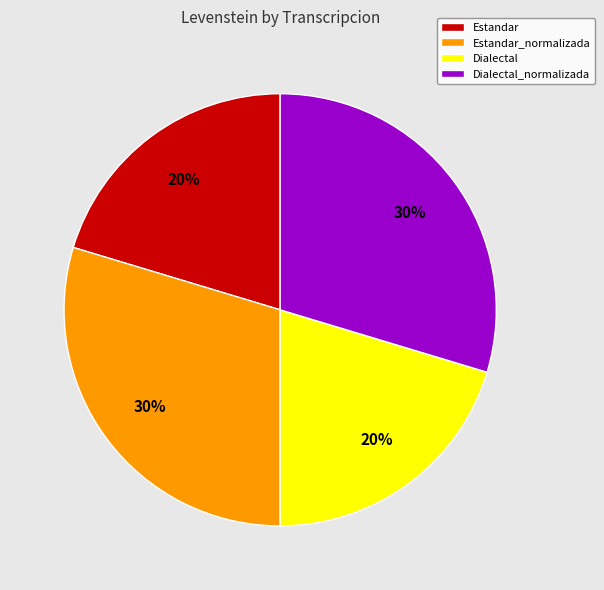

Does any single category account for the majority?

No